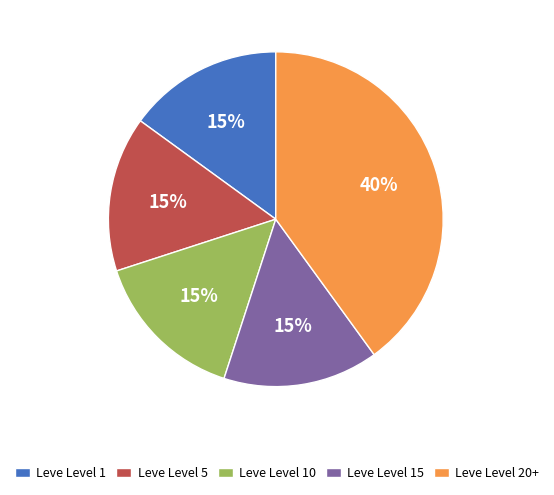

Does Leve Level 15 account for over 50% of the chart?

No